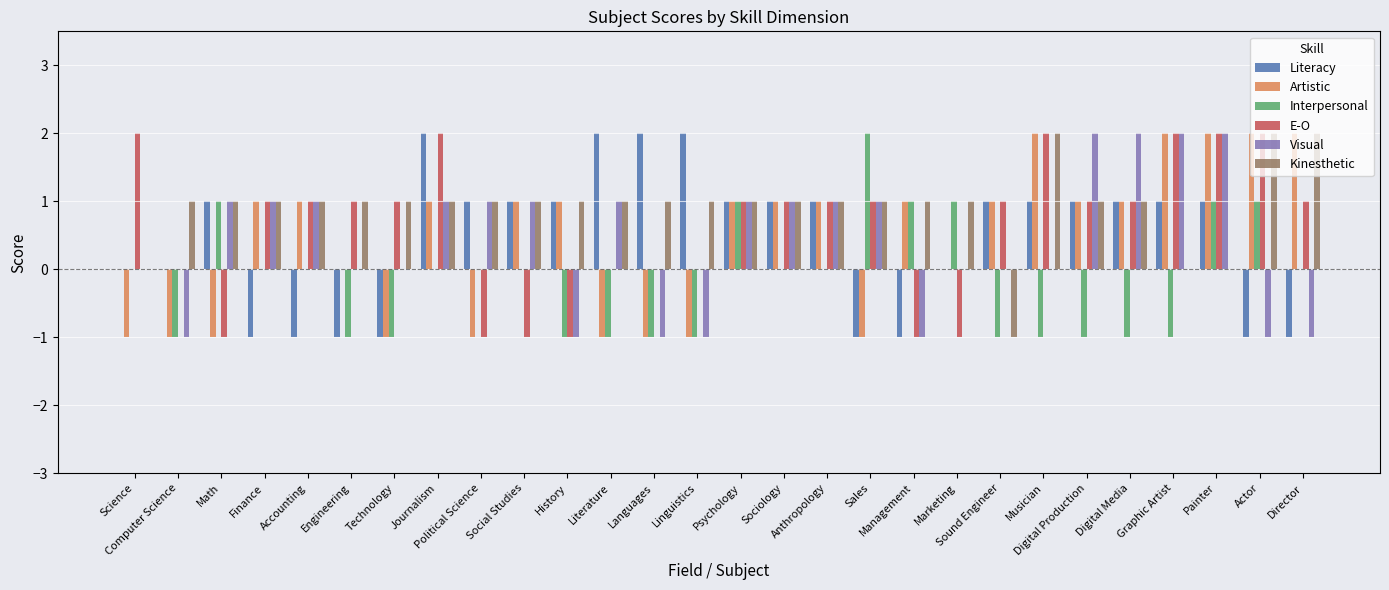

Which series has the largest total across all categories?

Kinesthetic